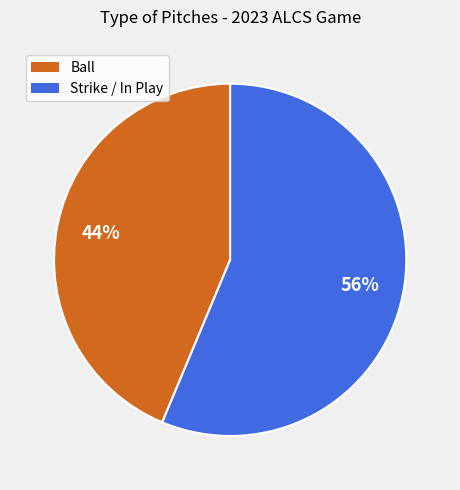

How many slices are in this pie chart?

2